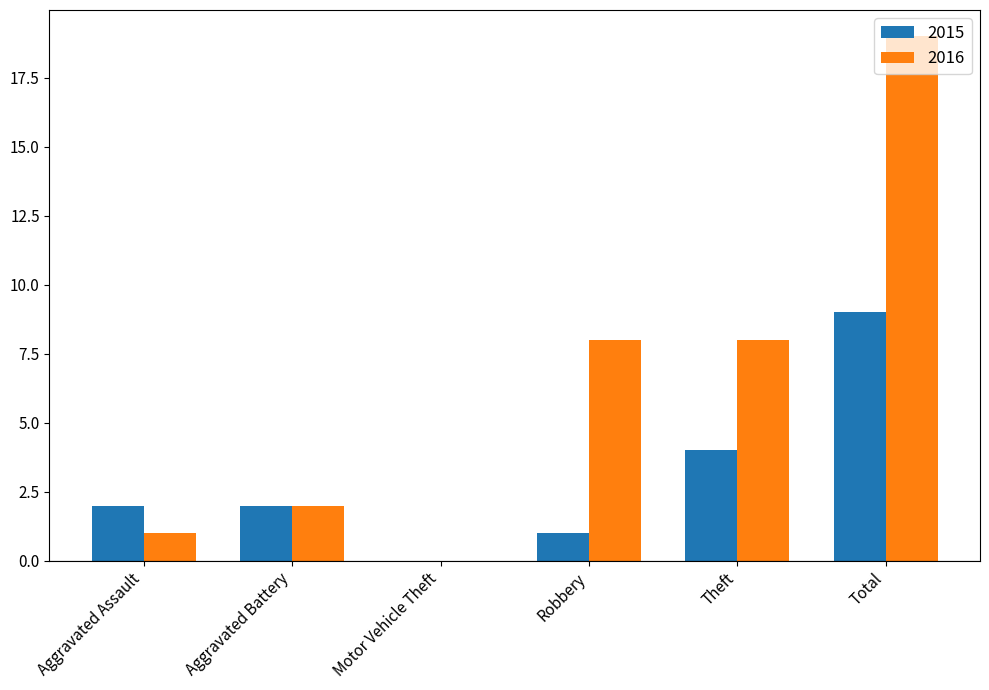

What is the difference between the 2015 values at Theft and Robbery?

3